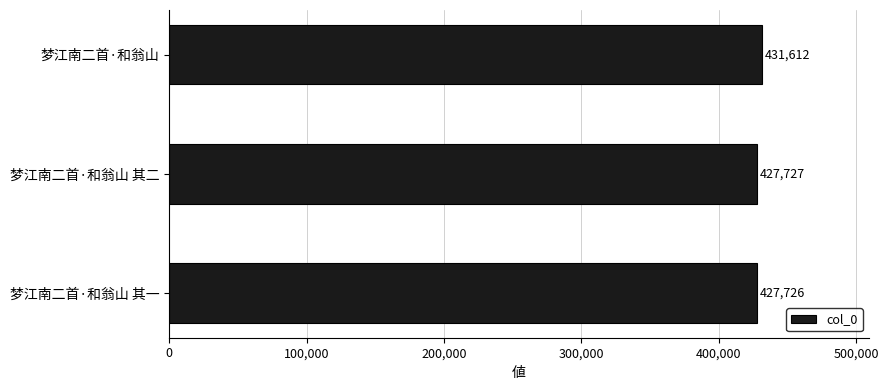

What is the label of the 2nd bar from the bottom?

梦江南二首·和翁山 其二